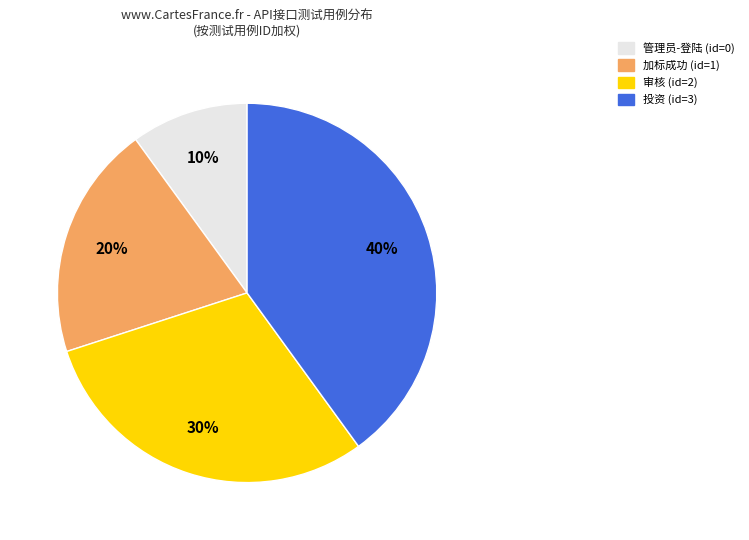

How many segments does this pie chart have?

4